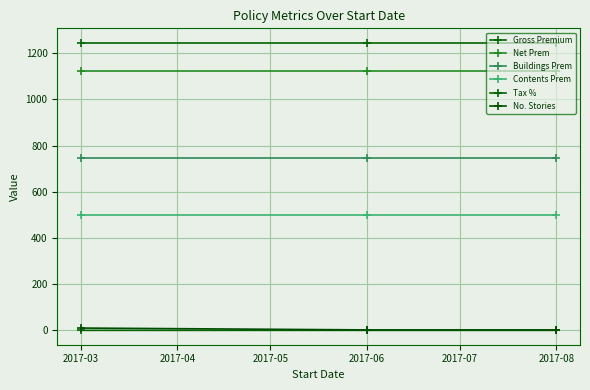

What are all the series names shown in the legend?

Gross Premium, Net Prem, Buildings Prem, Contents Prem, Tax %, No. Stories